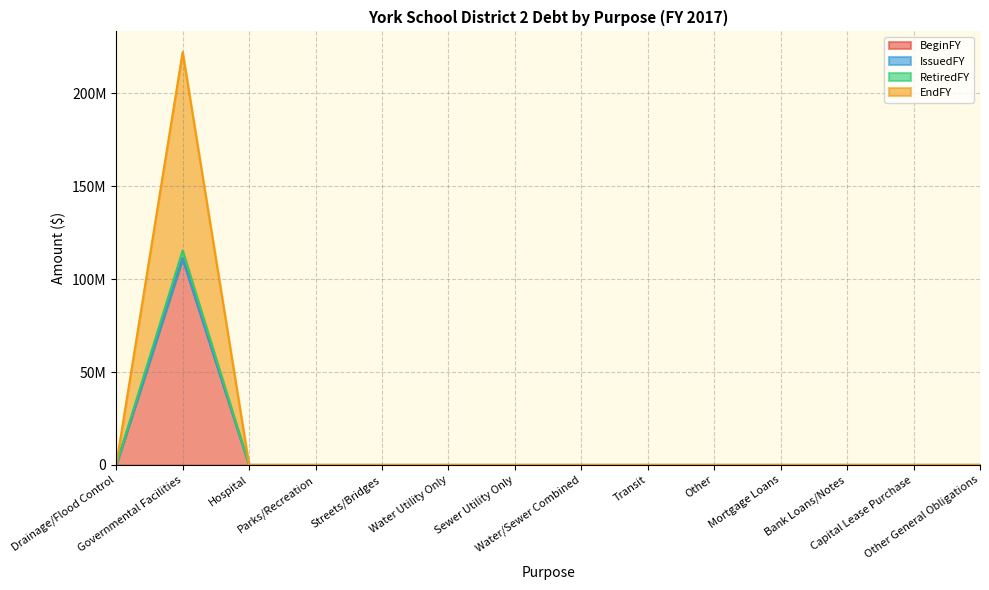

Does the chart display data point markers on the line(s)?

No